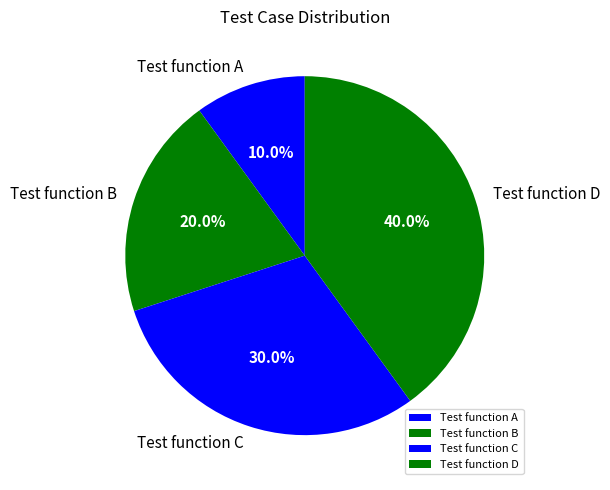

What is the ratio of the value at Test function A to the value at Test function C?

0.3